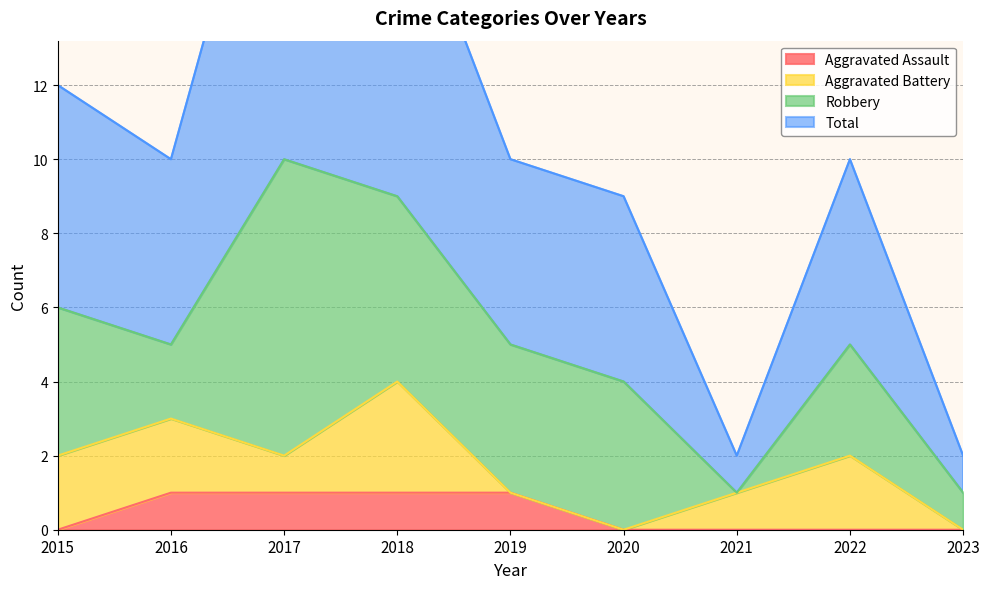

Is the value of Total at 2015 greater than the value of Aggravated Assault at 2022?

Yes